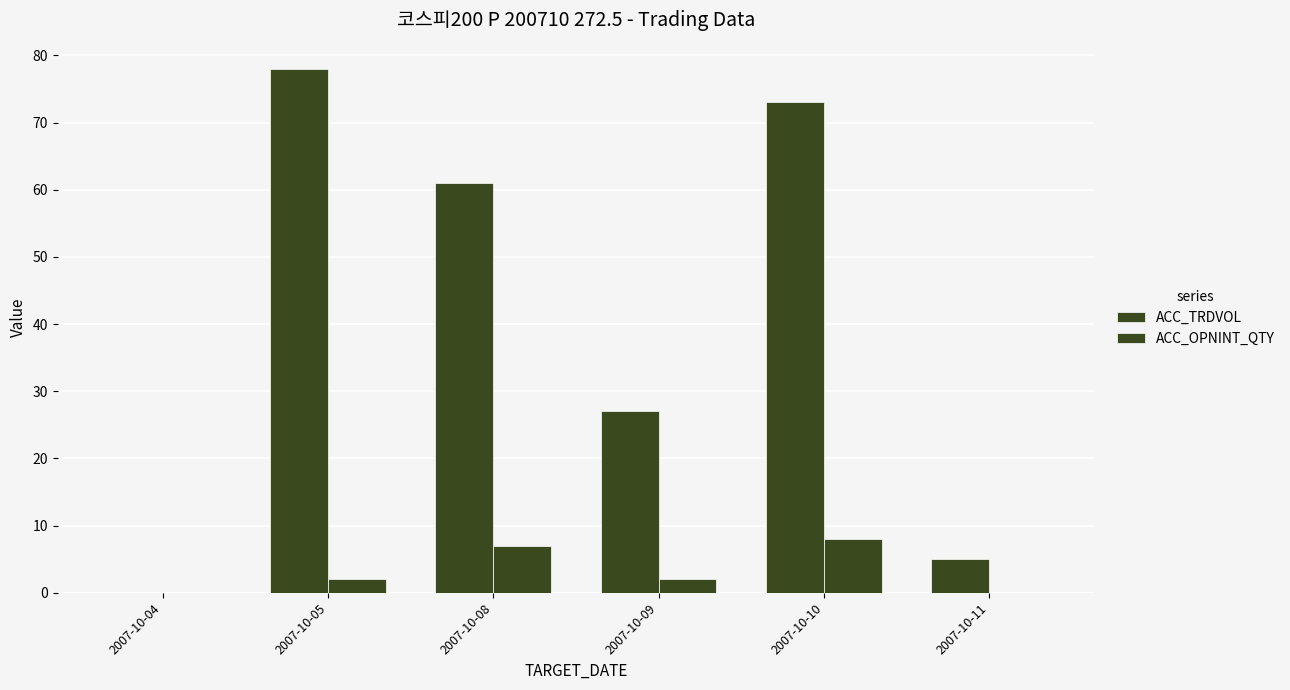

What is the value of the ACC_TRDVOL bar at the 6th from the left?

5